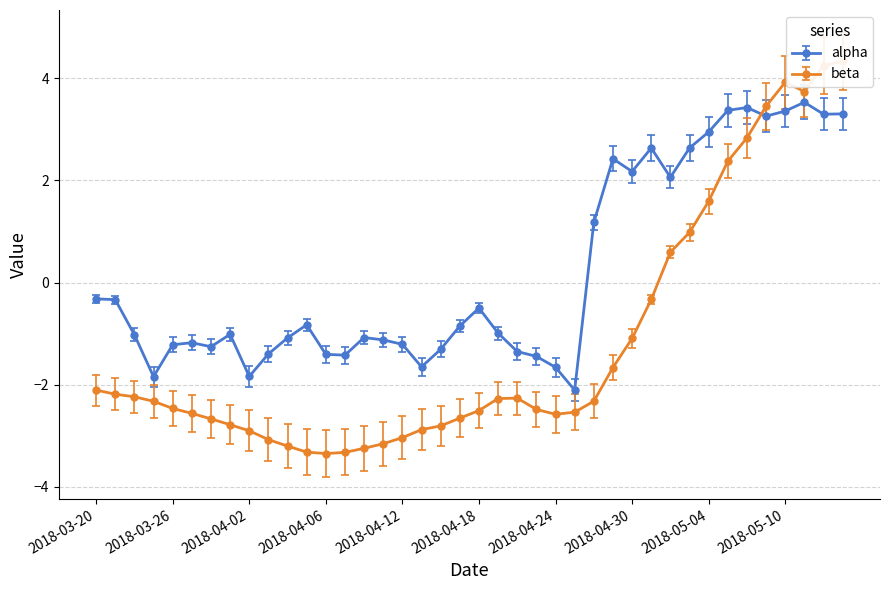

What is the average value of the spread series?

0.4